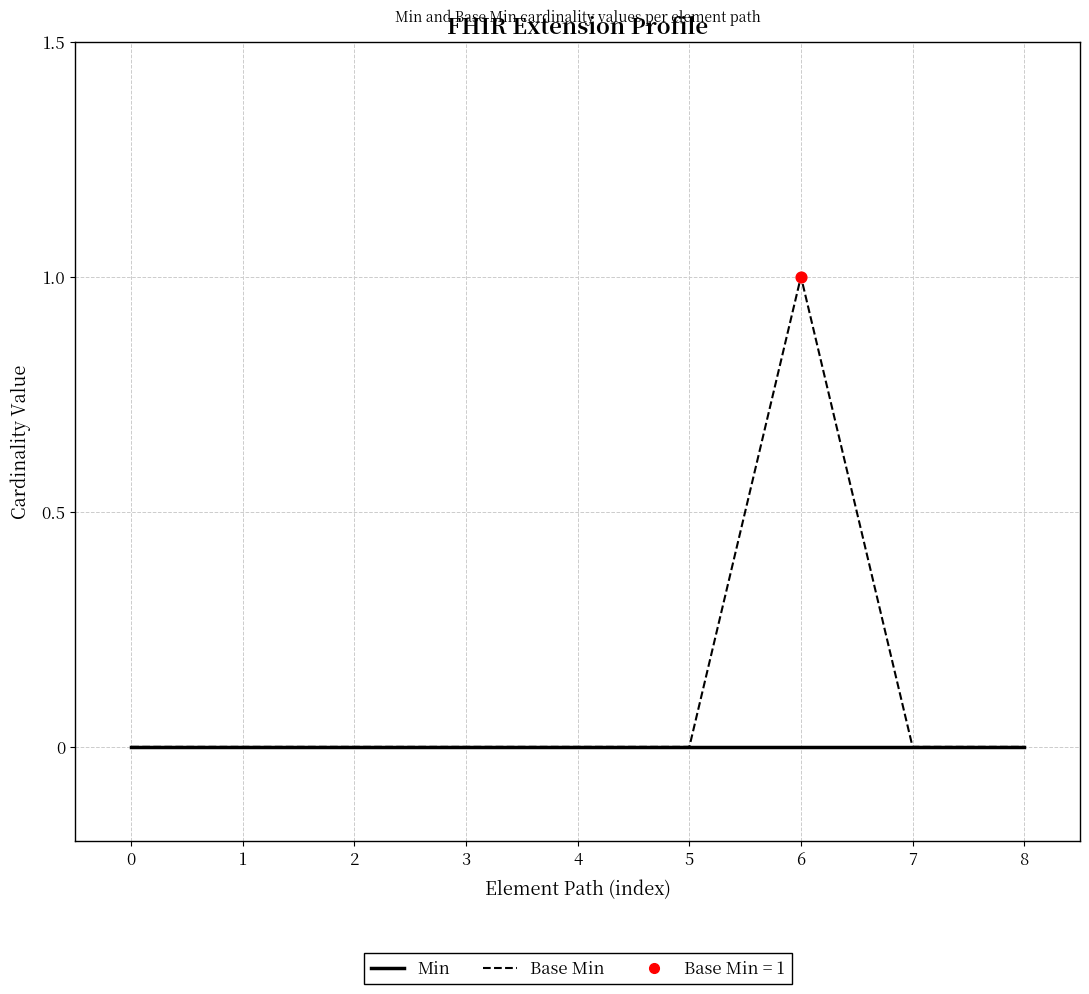

Which series has the largest total across all categories?

Base Min